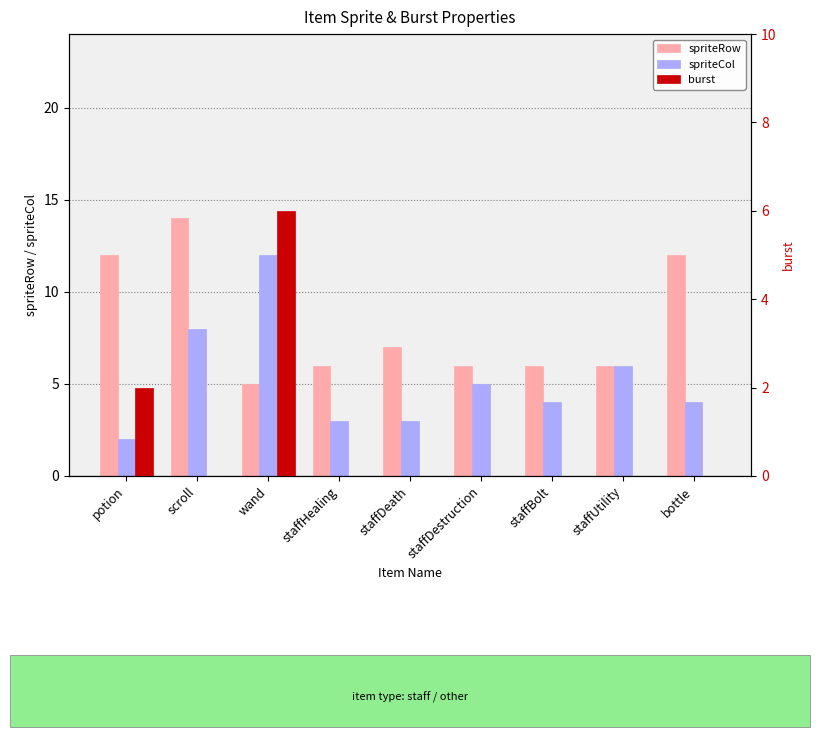

The spriteRow series shows 6 at staffDestruction. True or false?

True